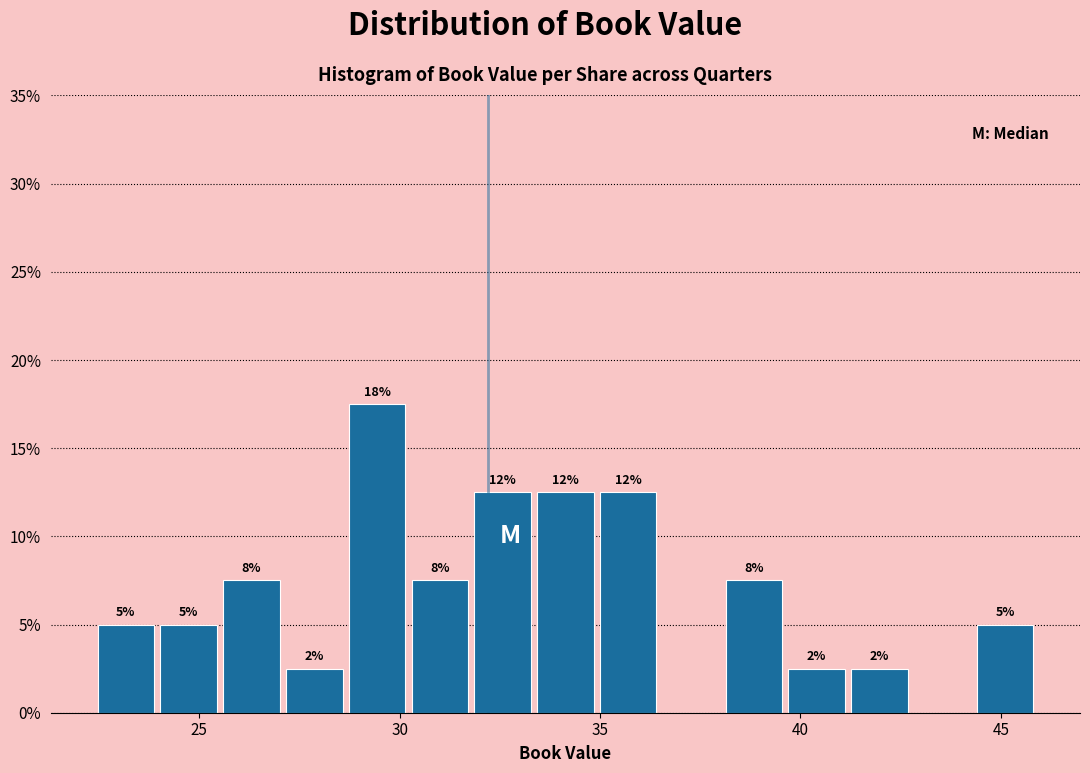

Around what value on the x-axis is the tallest bar? Give the approximate position of its centre, as read against the axis.

29.5